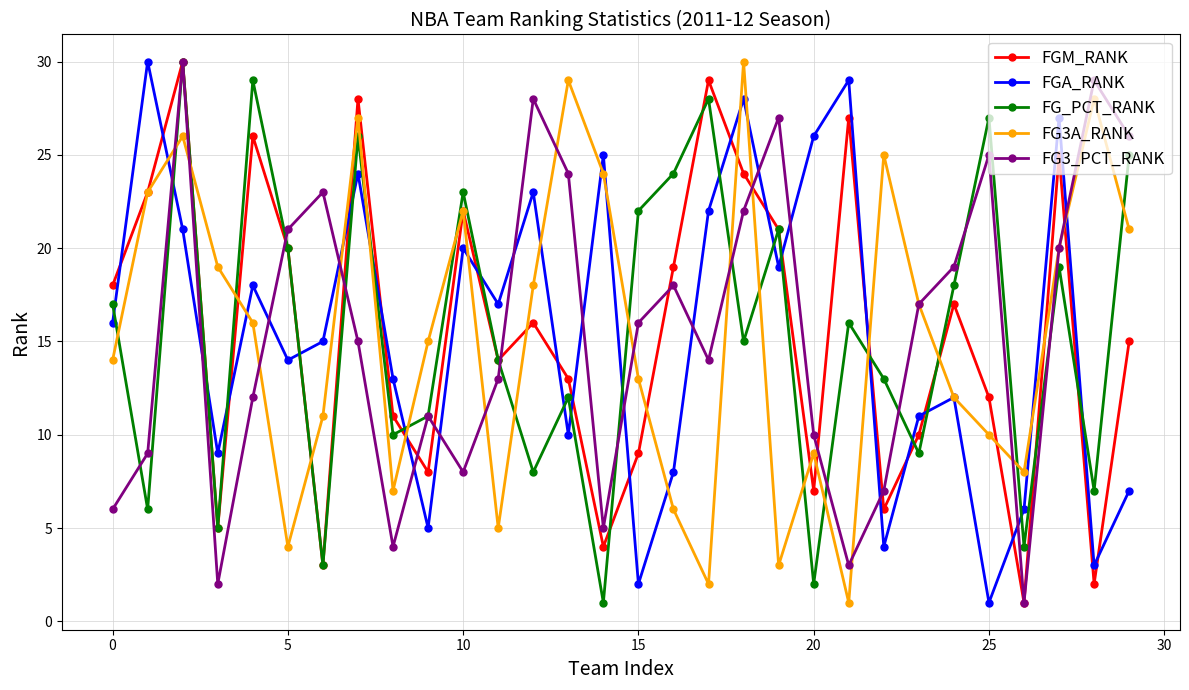

True or false: FGM_RANK and FGA_RANK cross at least once.

True